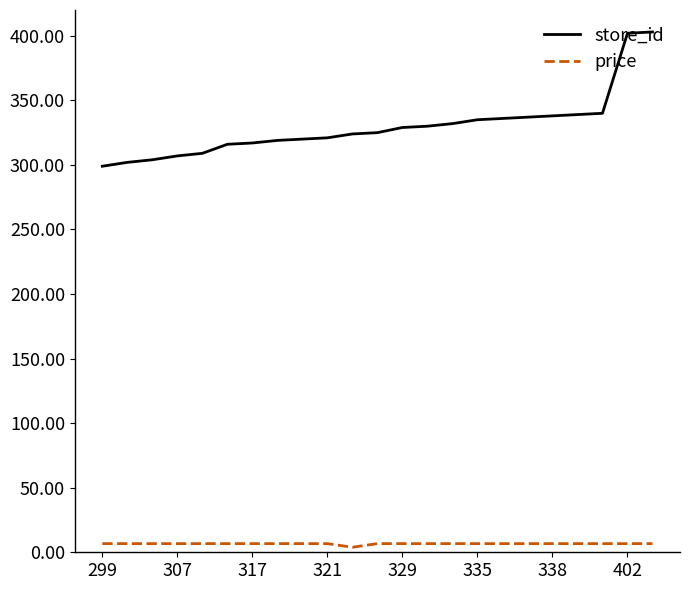

What is the difference between the second highest and second lowest values in the store_id series?

100.0